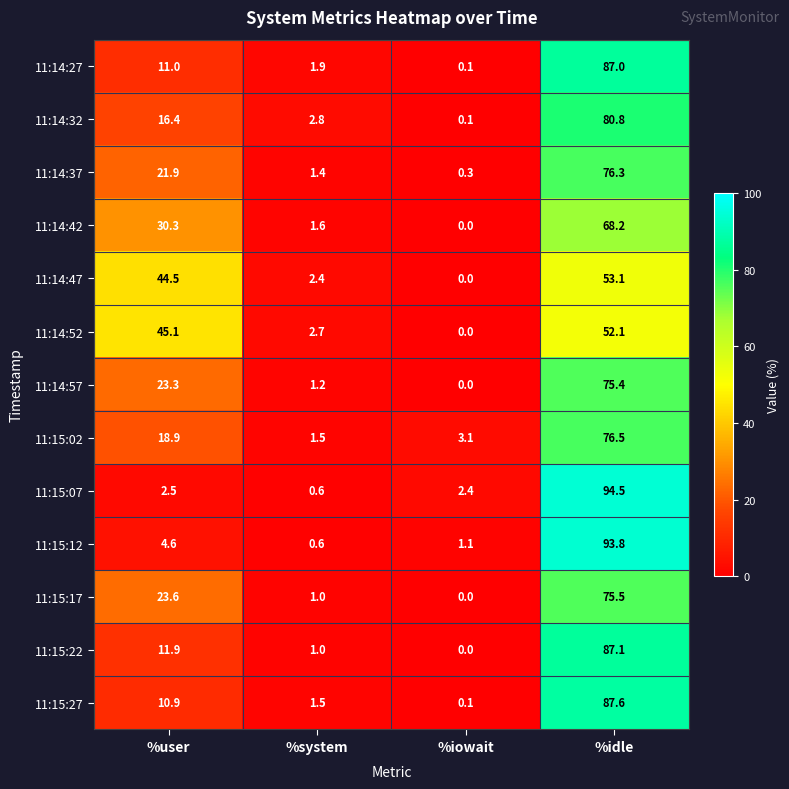

True or false: 11:15:12 has a value of 93.8 at %idle.

True